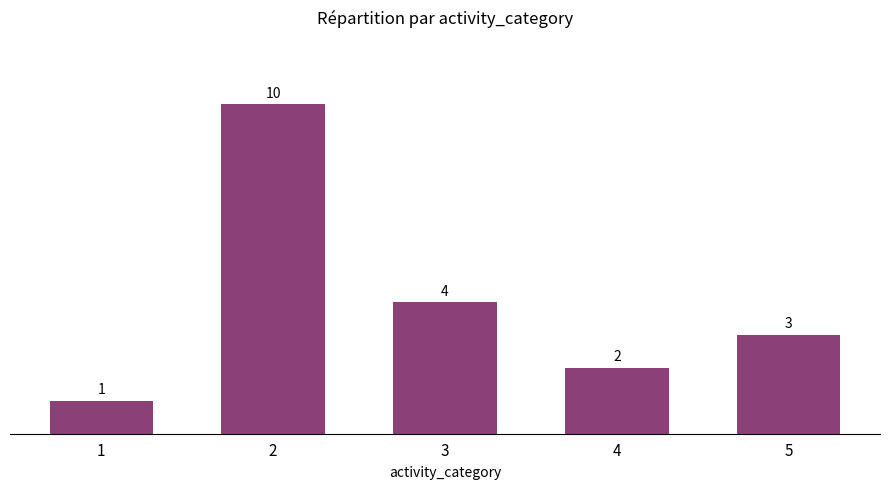

List the labels in order of value, smallest first.

1, 4, 5, 3, 2